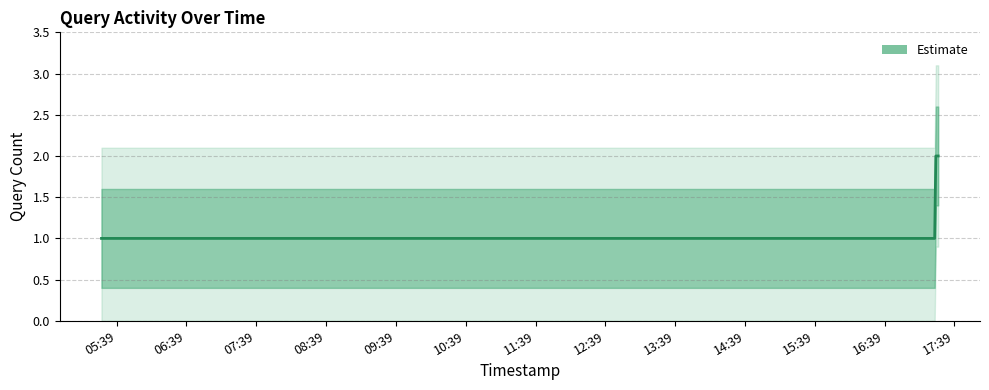

The value at 11:39 is 0. True or false?

False